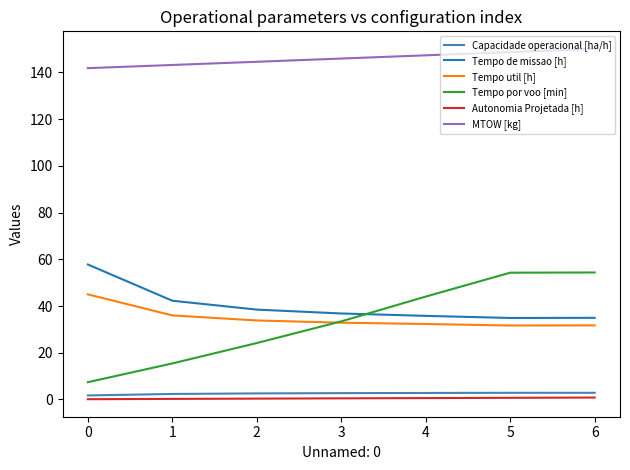

Does the chart display data point markers on the line(s)?

No